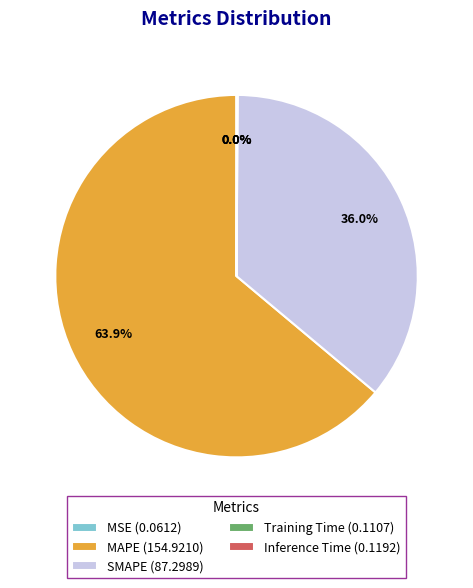

How much of the chart is everything except SMAPE?

64.0%